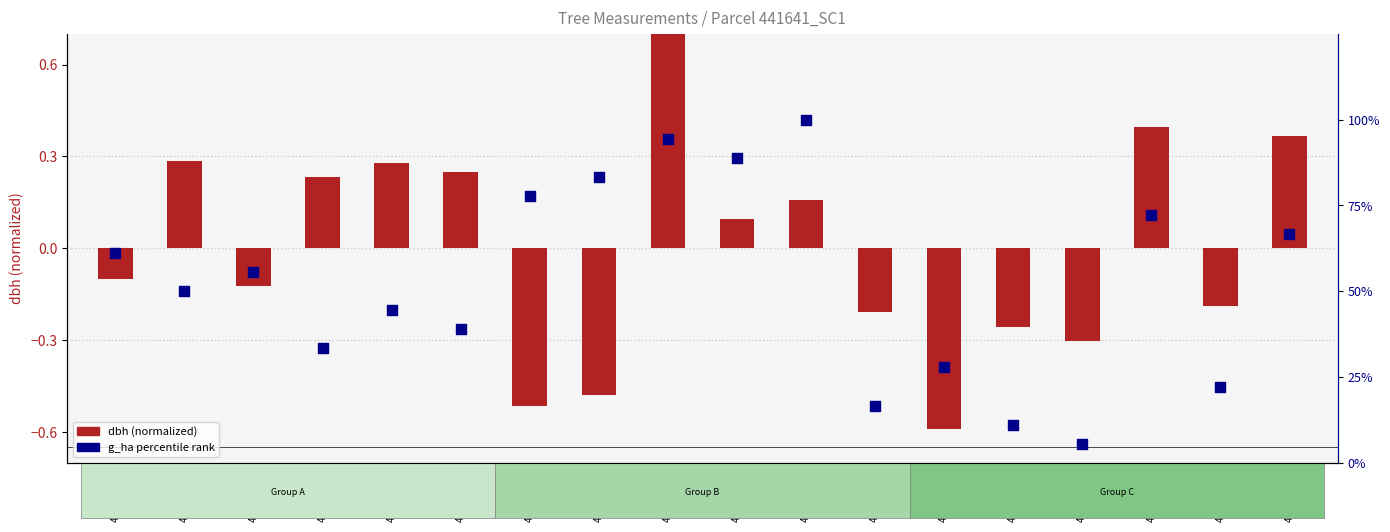

Which series contains the lowest Y value?

dbh (normalized)